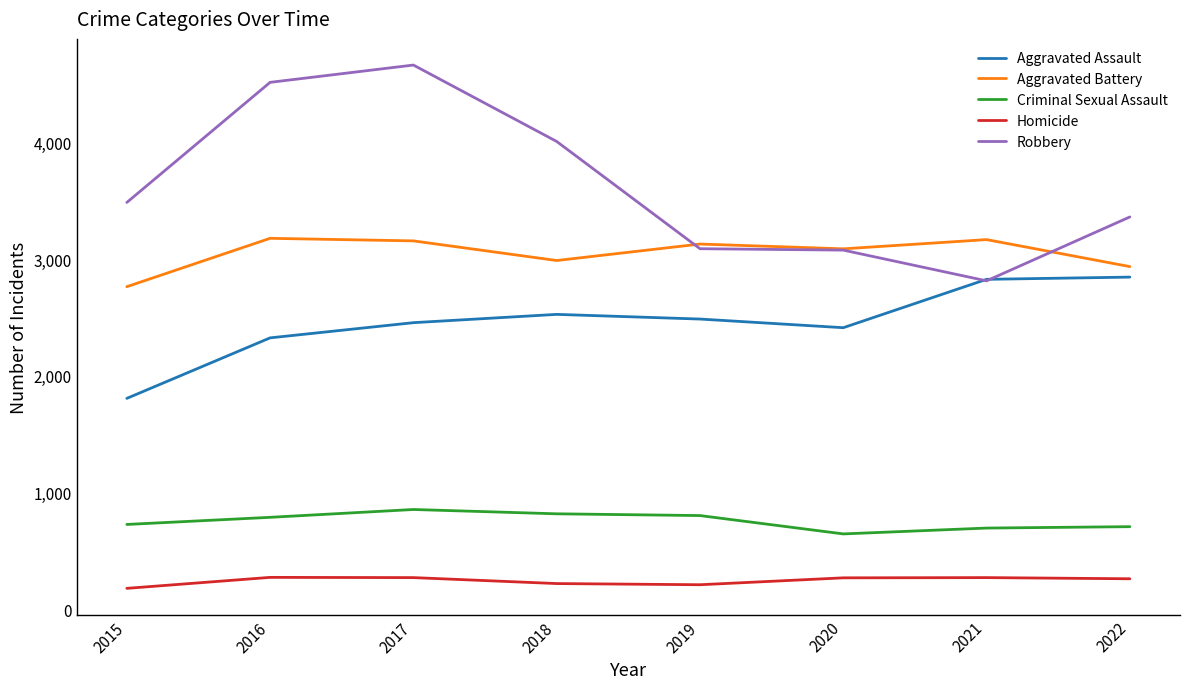

How many series are shown in this chart?

5